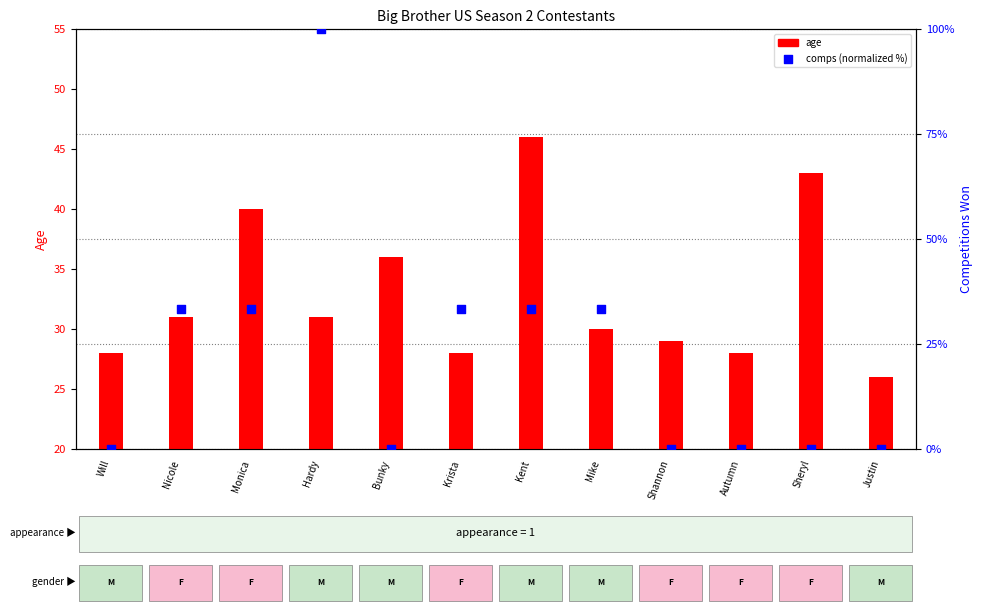

At how many categories does at least one series exceed 19?

12